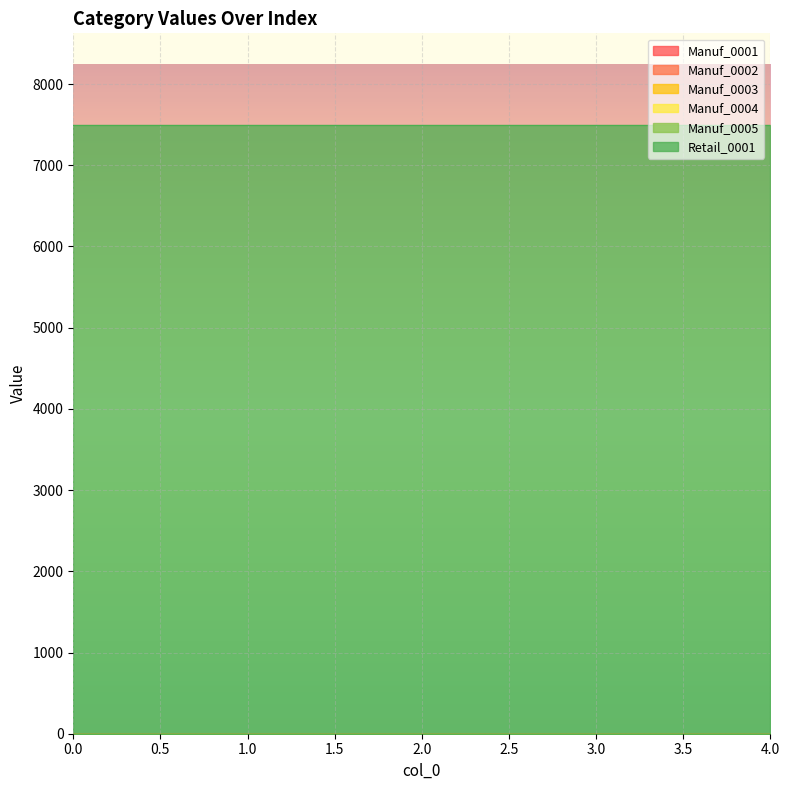

Read the Retail_0001 value at 3.

7500